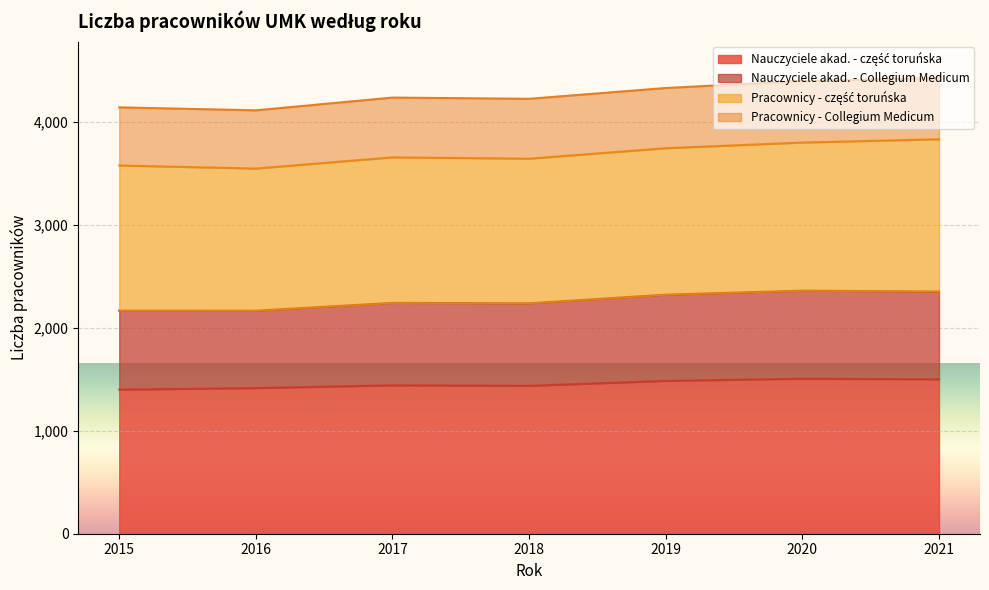

What is the total value across all series at 2015?

4145